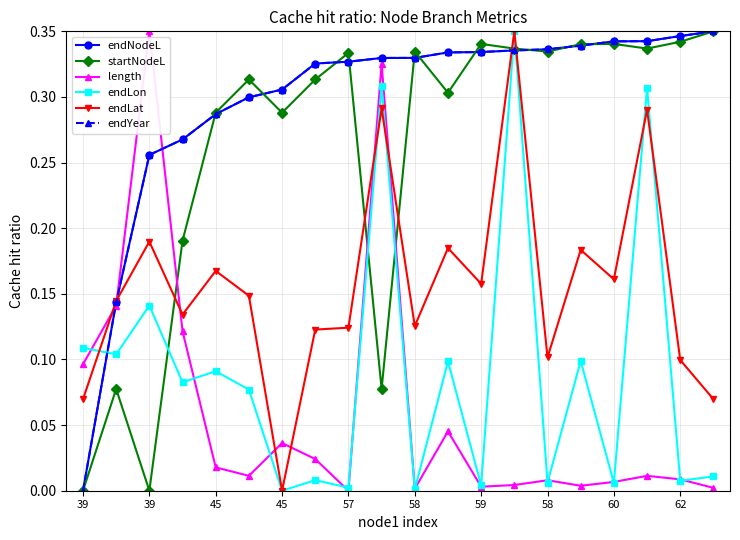

Is this an area chart (filled region under the line)?

No